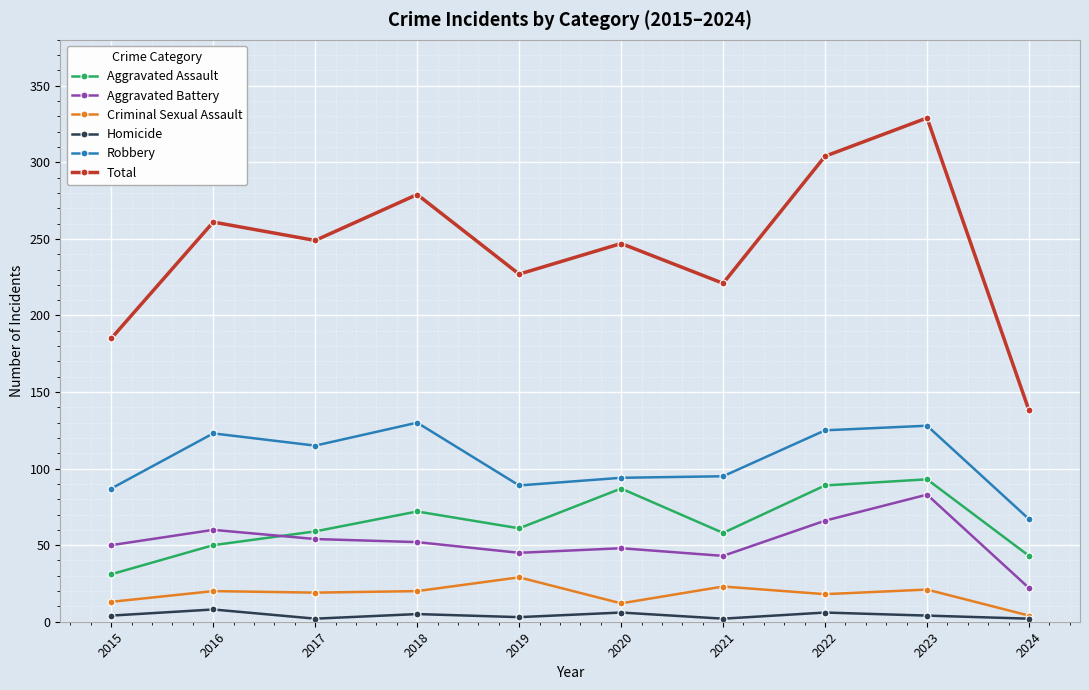

What is the smallest value displayed?

2